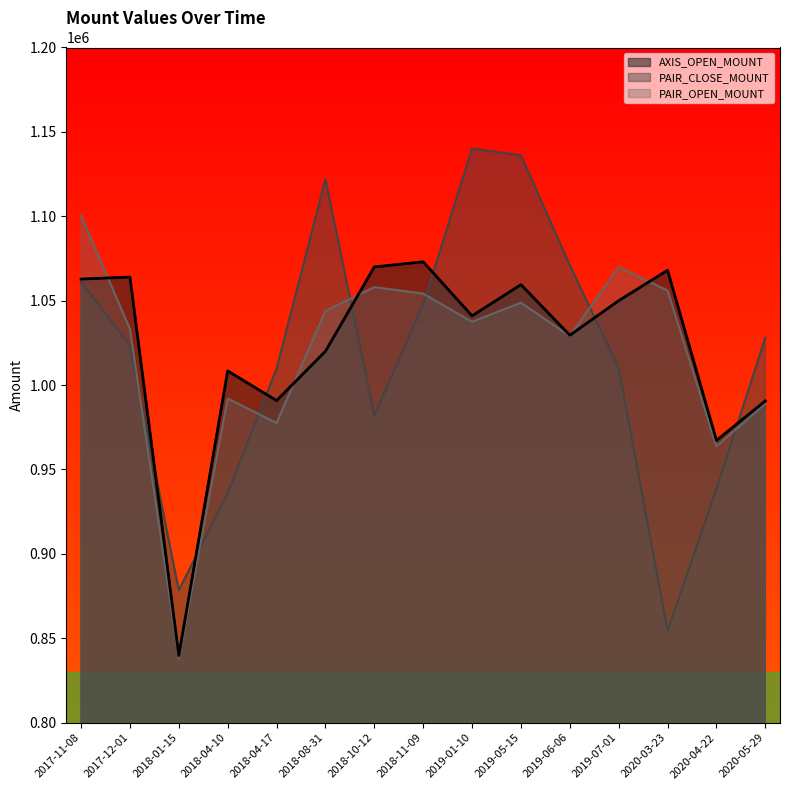

True or false: PAIR_CLOSE_MOUNT has more than 2 interior local peaks.

False